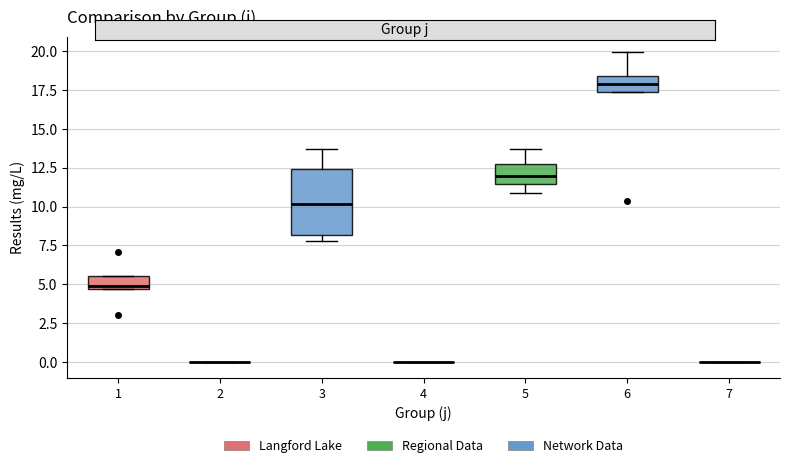

Reading left to right, read every box against the y-axis: the position of its median line, the range the box covers, and the ends of its whiskers. The values are not printed on the chart, so give them approximately, as read against the axis.

1: median 5.0, box 4.5 to 5.5, whiskers 4.5 to 5.5
2: box collapsed to a line at 0.0, whiskers 0.0 to 0.0
3: median 10.0, box 8.0 to 12.5, whiskers 8.0 (just below the box's lower edge) to 13.5
4: box collapsed to a line at 0.0, whiskers 0.0 to 0.0
5: median 12.0, box 11.5 to 12.5, whiskers 11.0 to 13.5
6: median 18.0, box 17.5 to 18.5, whiskers 17.5 to 20.0
7: box collapsed to a line at 0.0, whiskers 0.0 to 0.0